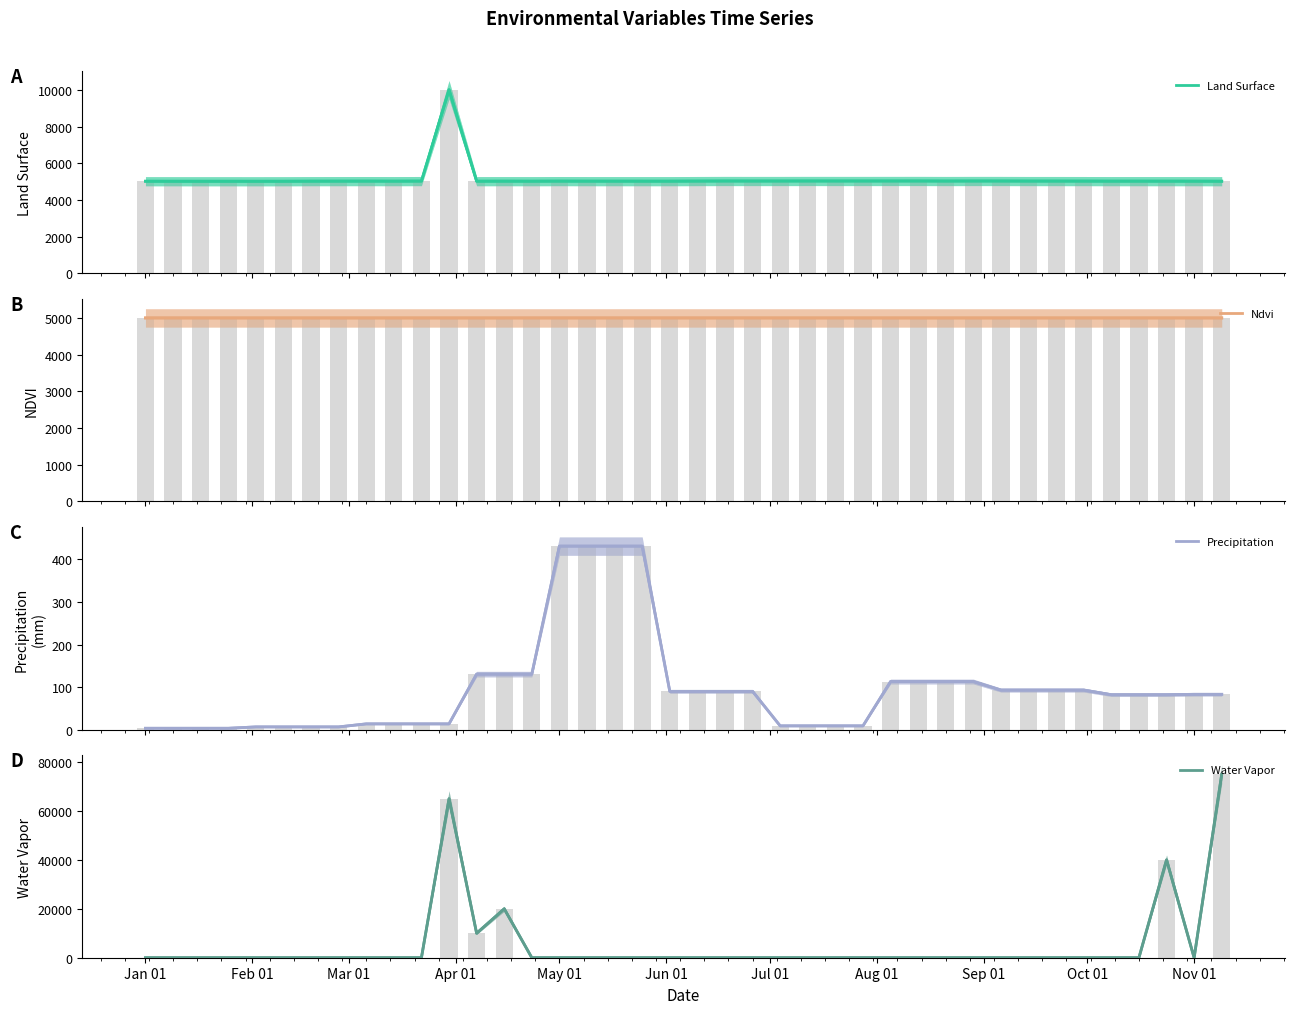

What is the difference between the maximum and minimum values in the Land Surface series?

5000.5